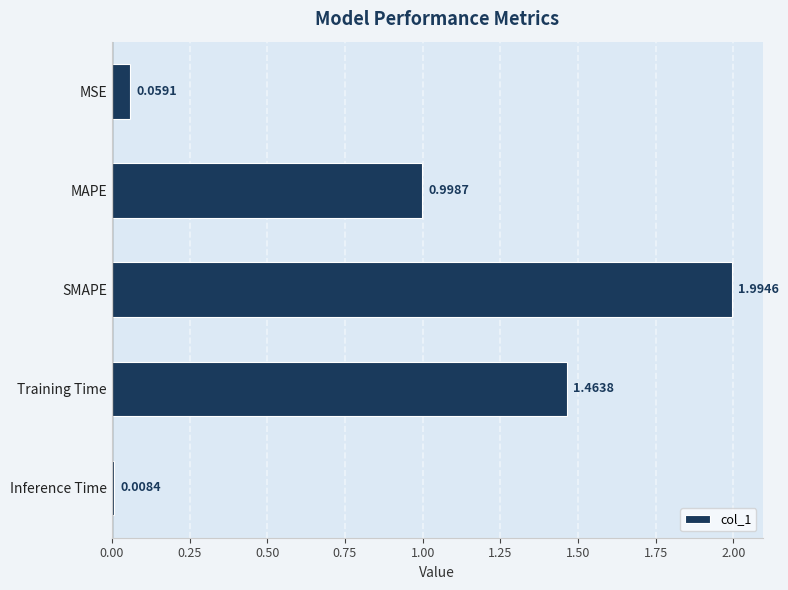

What is the label of the 2nd bar from the top?

MAPE